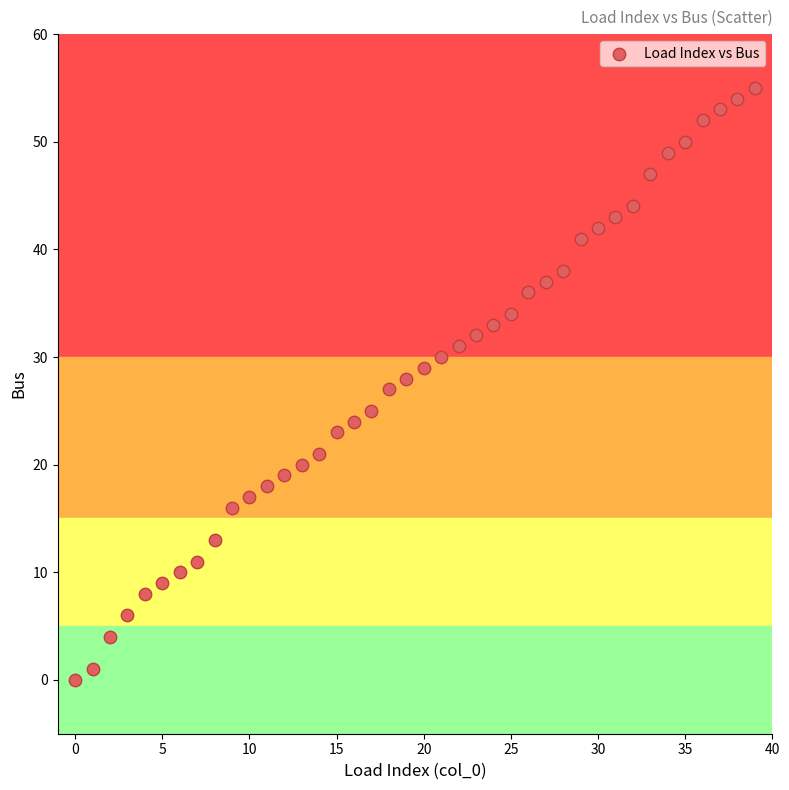

What is the range of Y values (max minus min)?

55